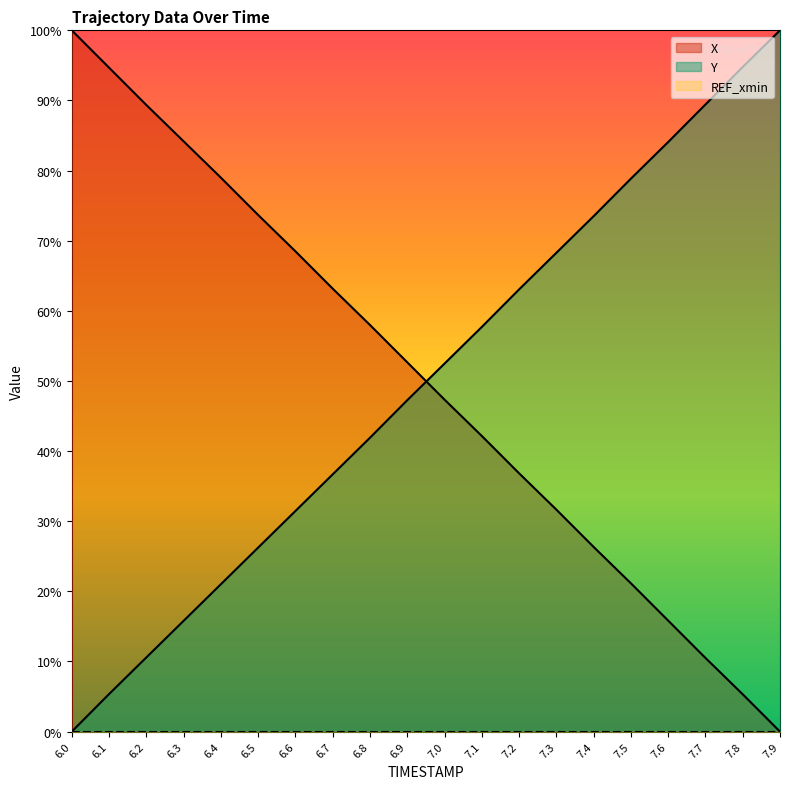

At how many categories does at least one series exceed 50?

20